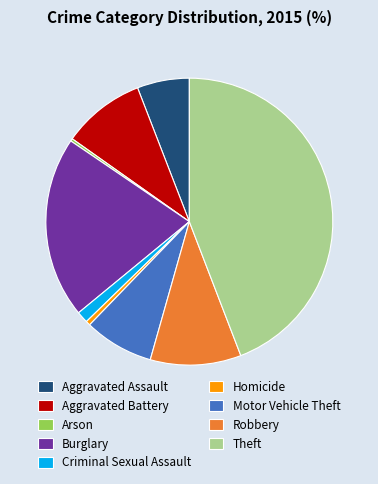

Do Theft and Criminal Sexual Assault together represent more than half of the pie?

No